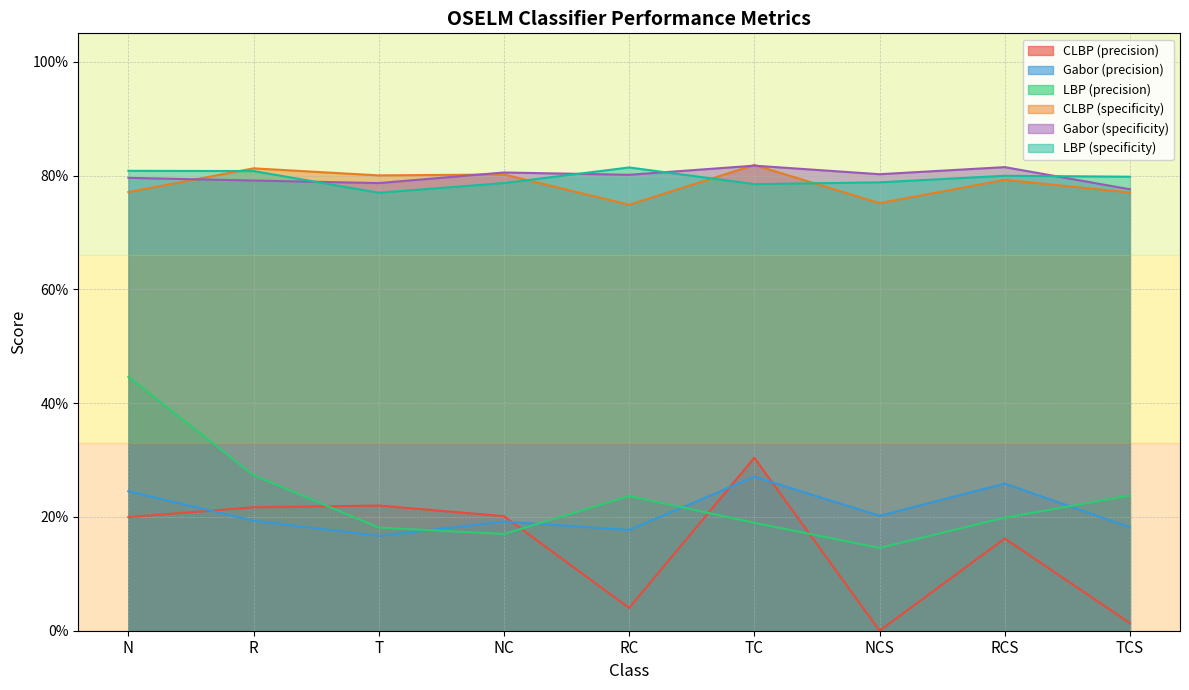

In LBP (specificity), how many points are higher than both neighbors (excluding endpoints)?

2